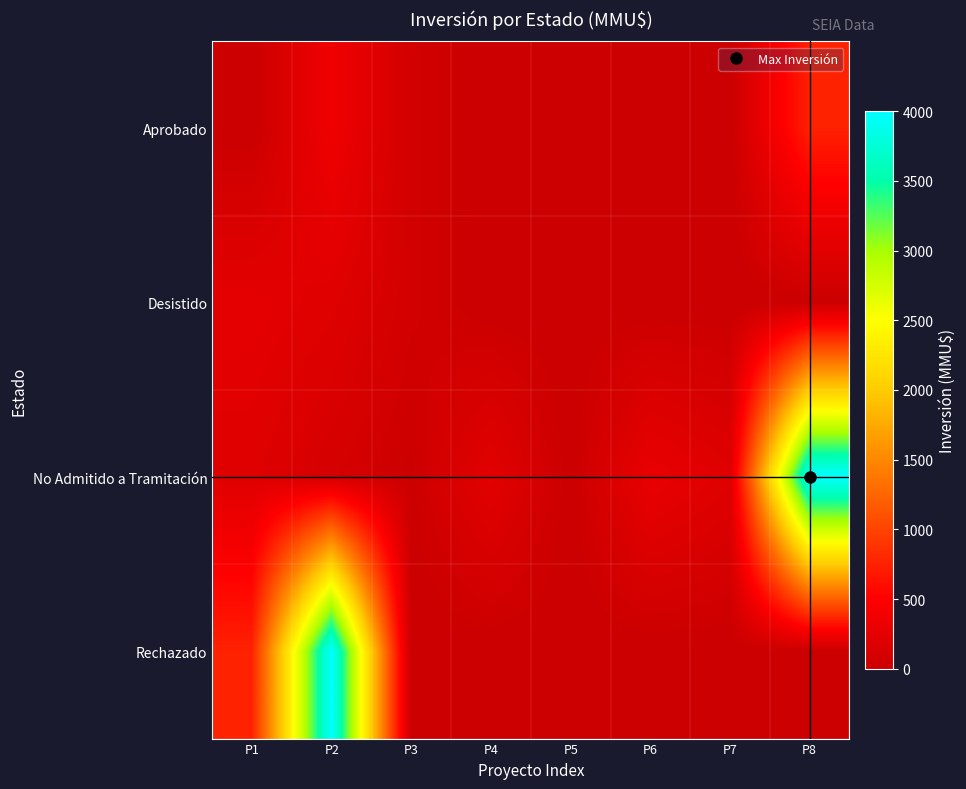

Between P1 and P8, which series saw the biggest shift?

No Admitido a Tramitación